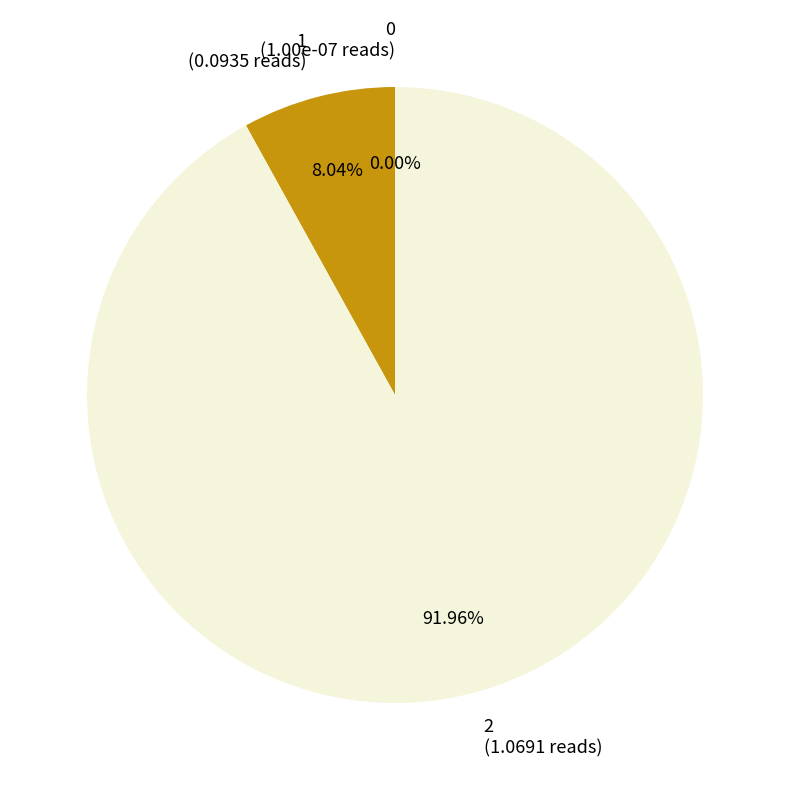

Is there a majority slice in this chart?

Yes